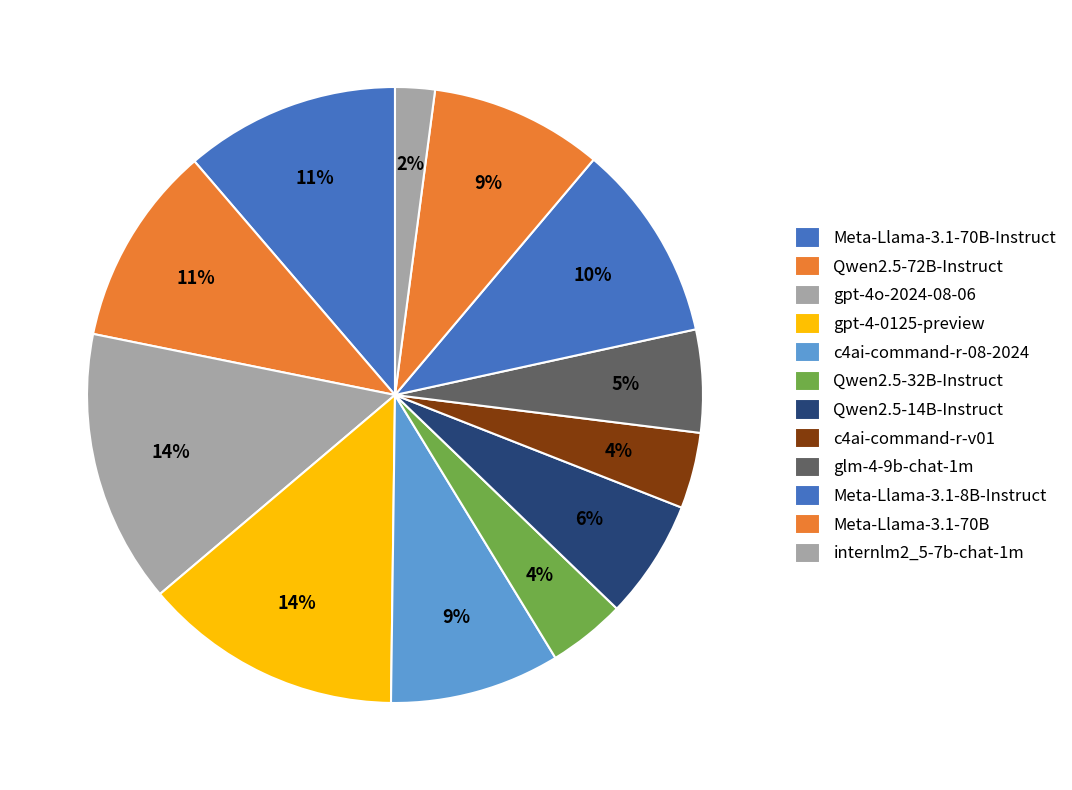

Count the number of slices in the pie.

12